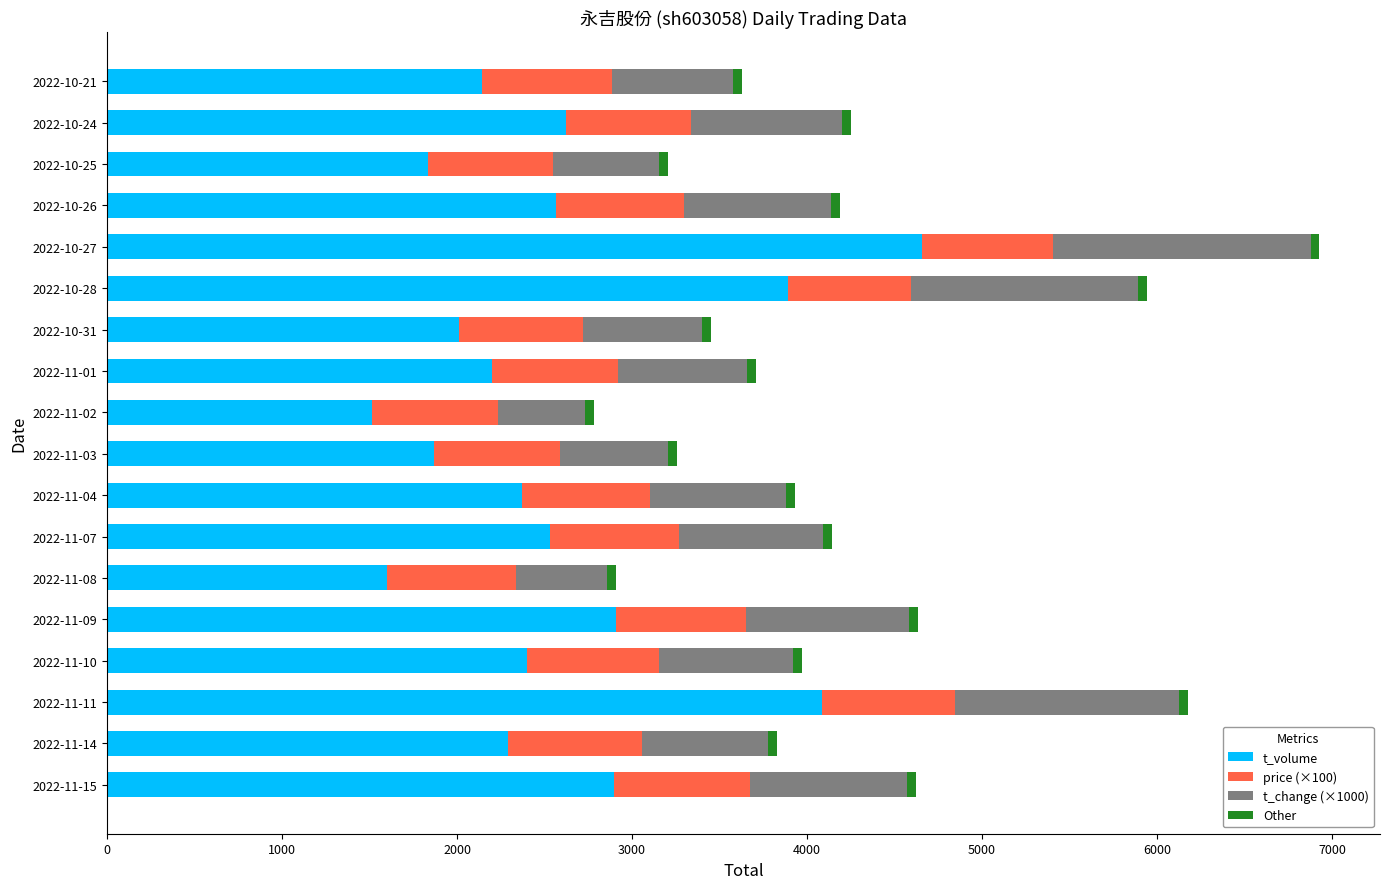

At which category is the sum across all series the highest?

2022-10-27